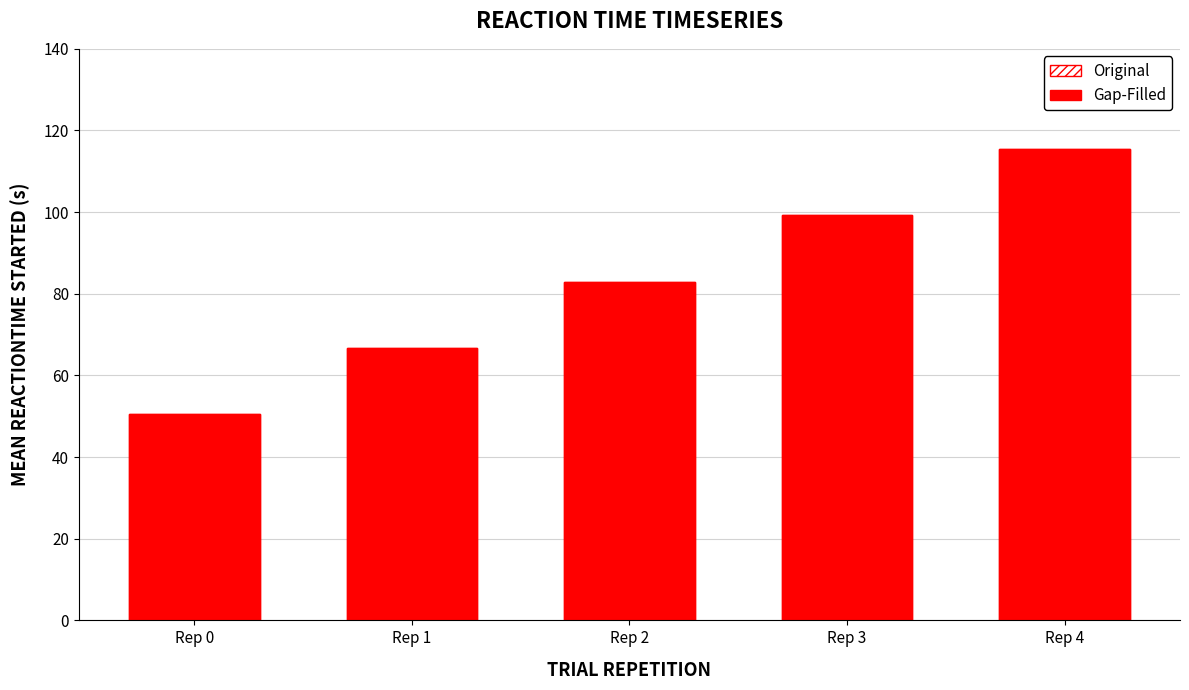

What is the difference between the second highest and second lowest values in the Gap-Filled series?

32.6